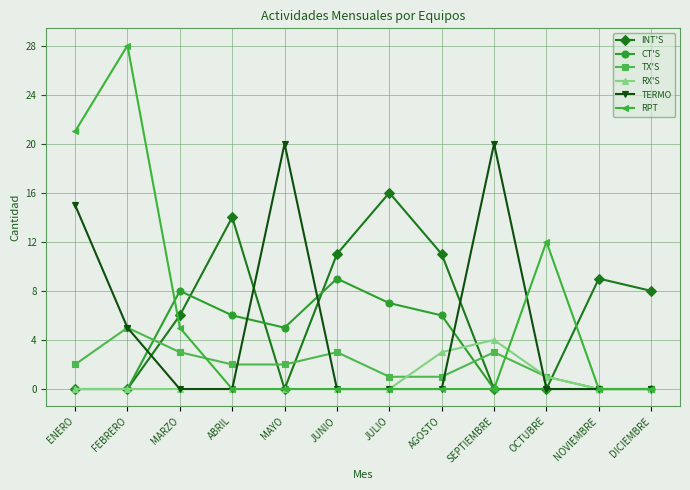

What is the label of the 1st point from the right?

DICIEMBRE